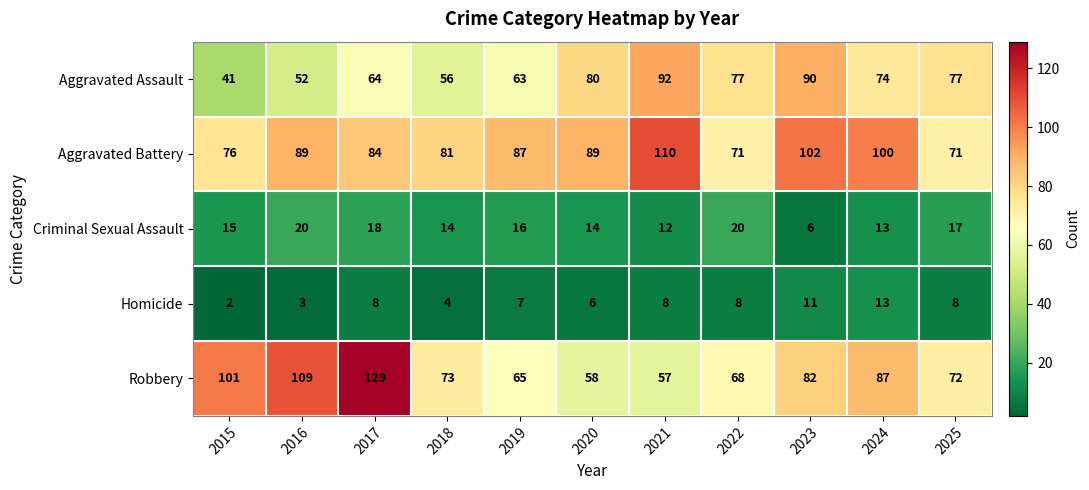

Which series has the largest range (max minus min)?

Robbery